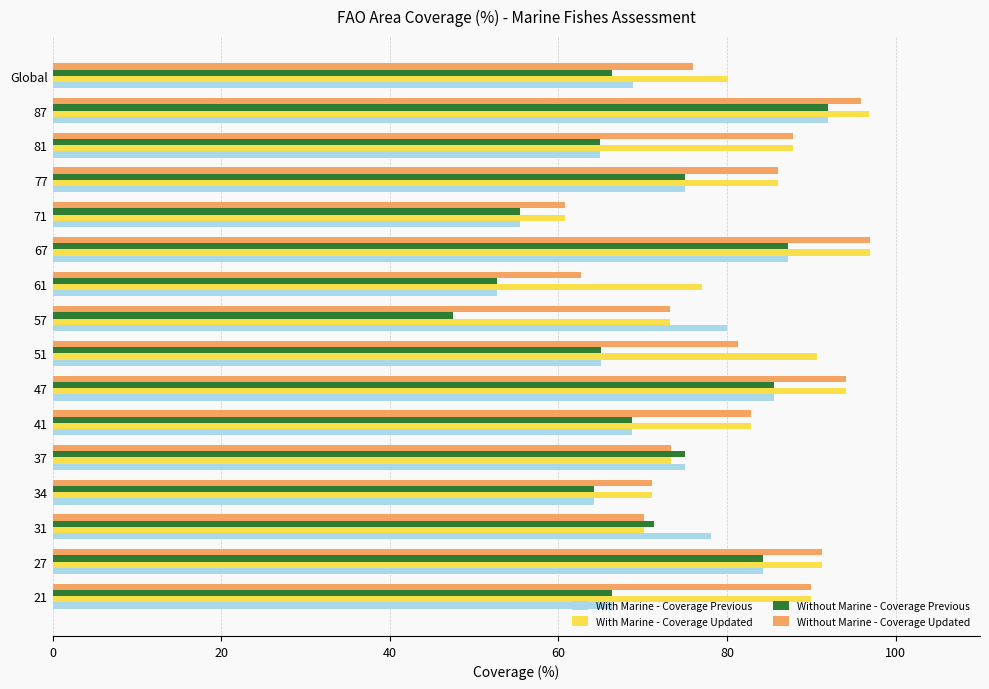

Which series has the largest range (max minus min)?

Without Marine - Coverage Previous